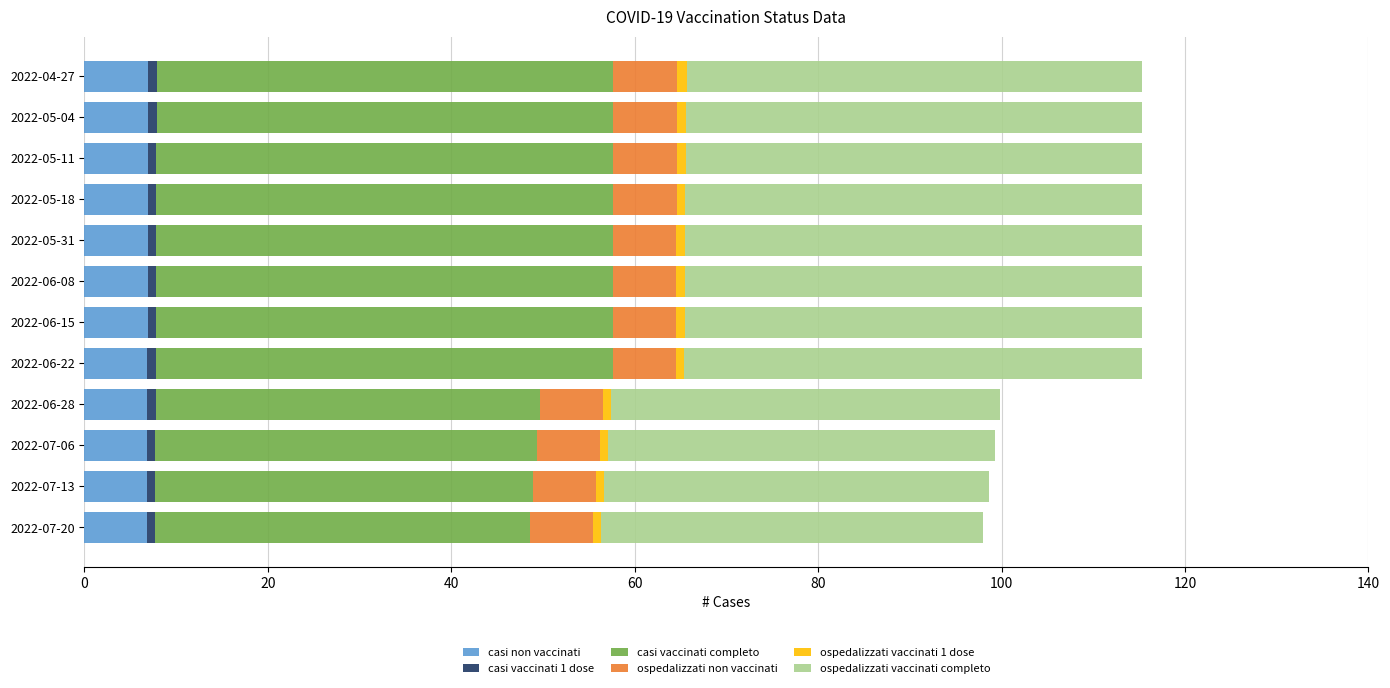

Which series has the largest range (max minus min)?

casi vaccinati completo